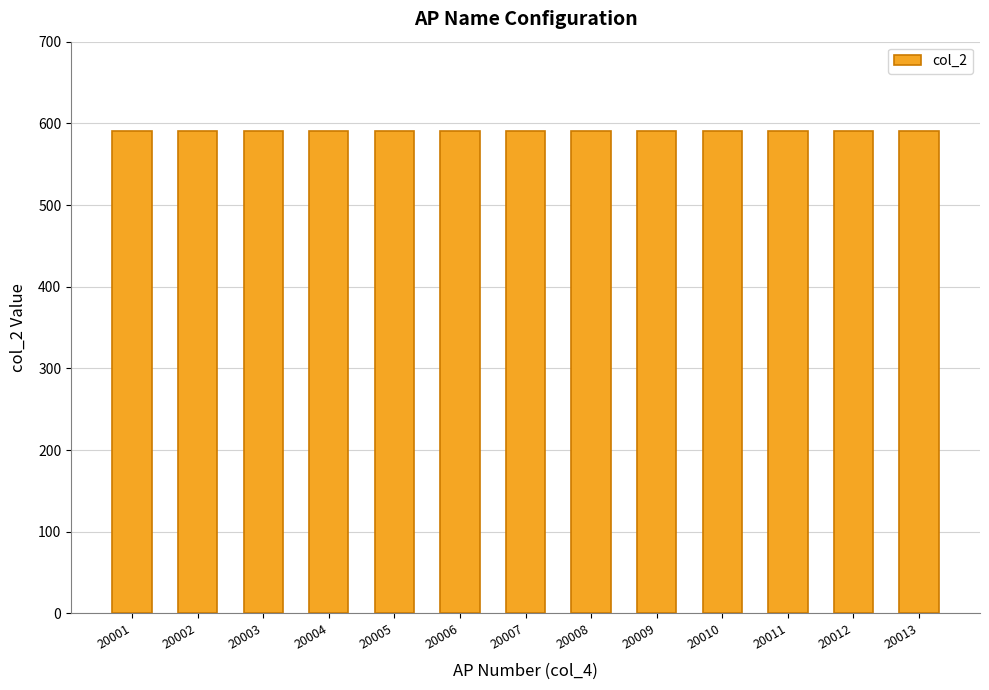

Approximately how many times larger is the value at 20001 compared to 20011?

1.0